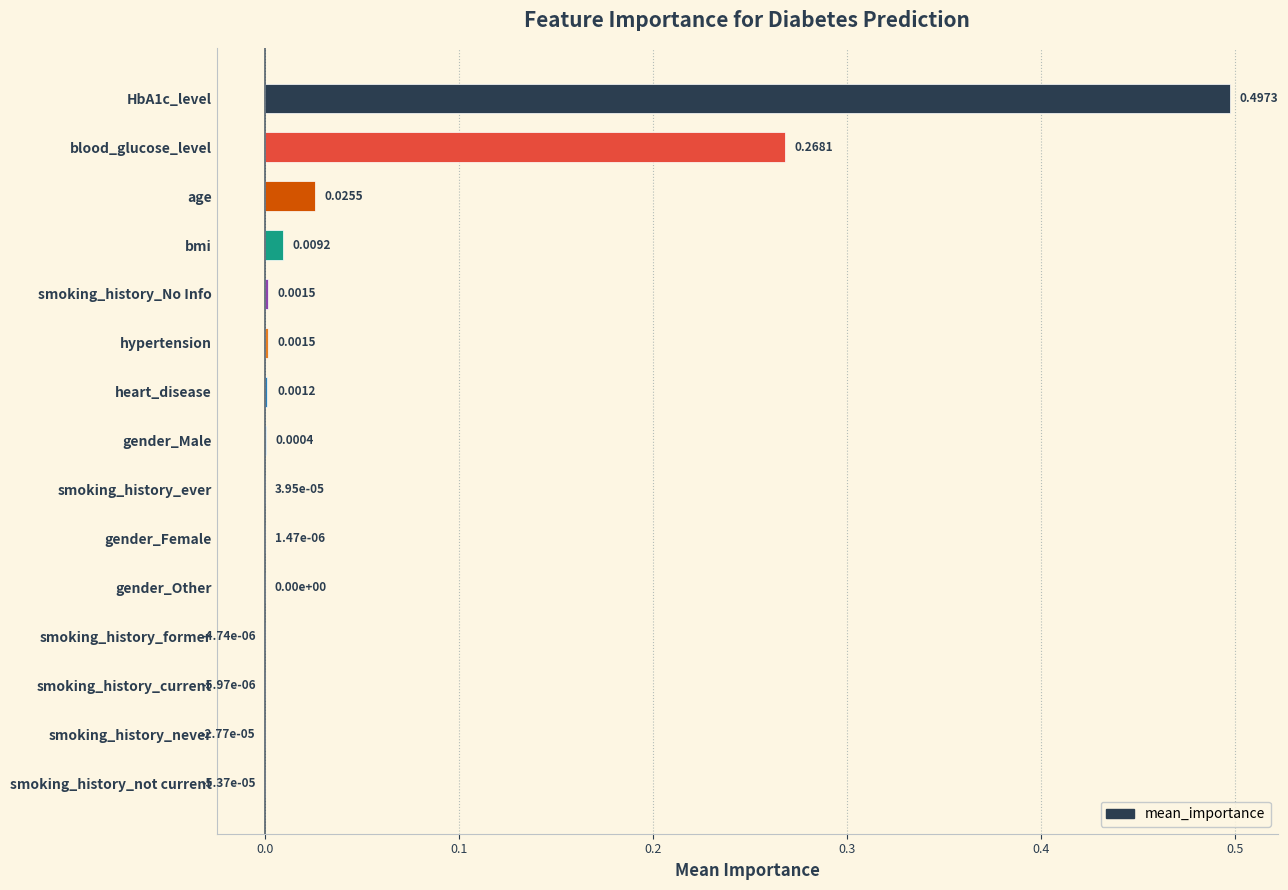

How many data points does each series have?

15